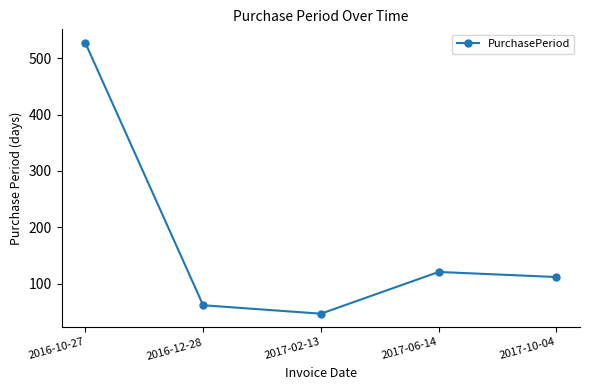

How many distinct data groups are displayed?

1